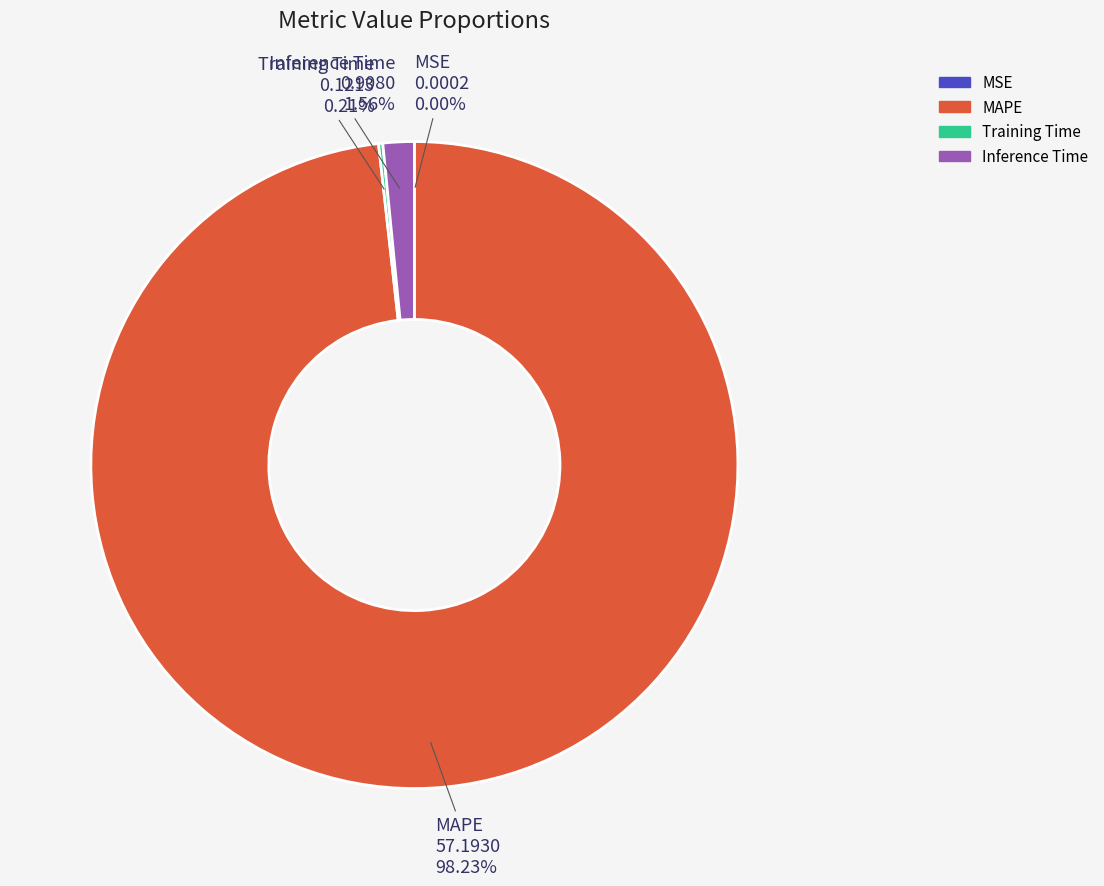

Which slice is the largest?

MAPE